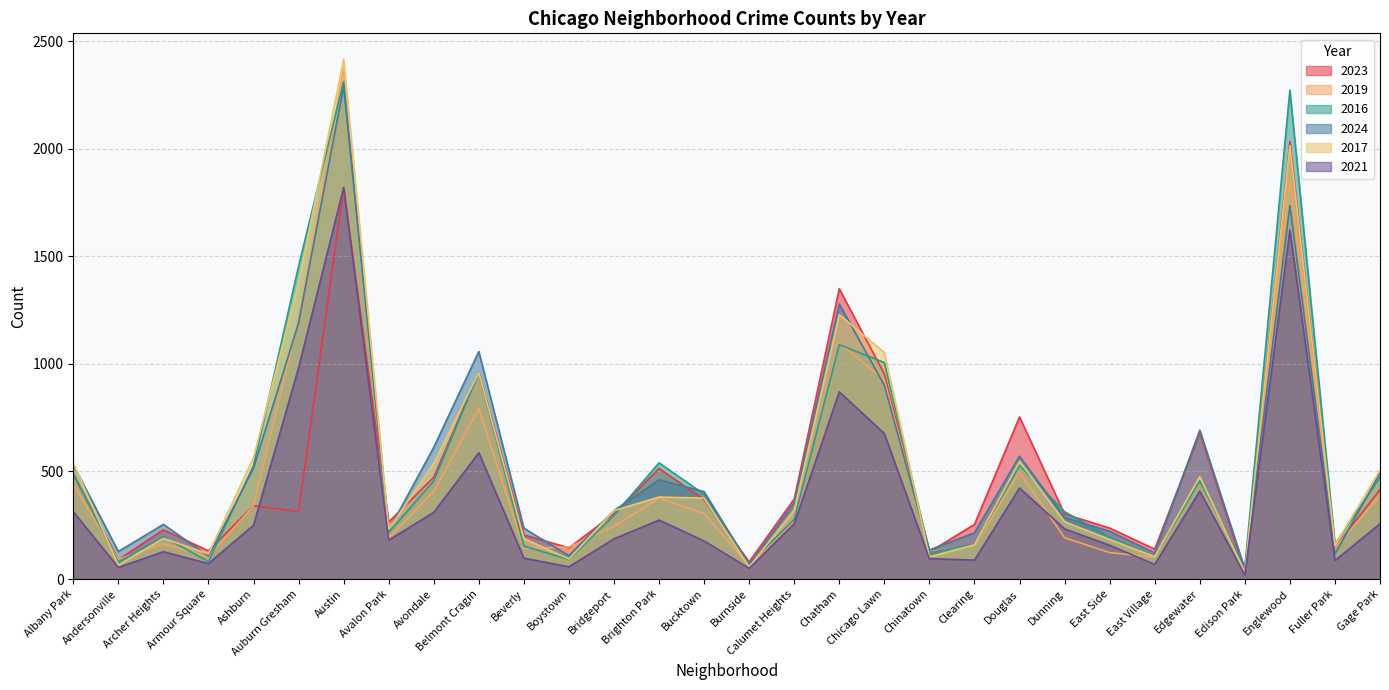

Which series has the widest spread of values?

2017